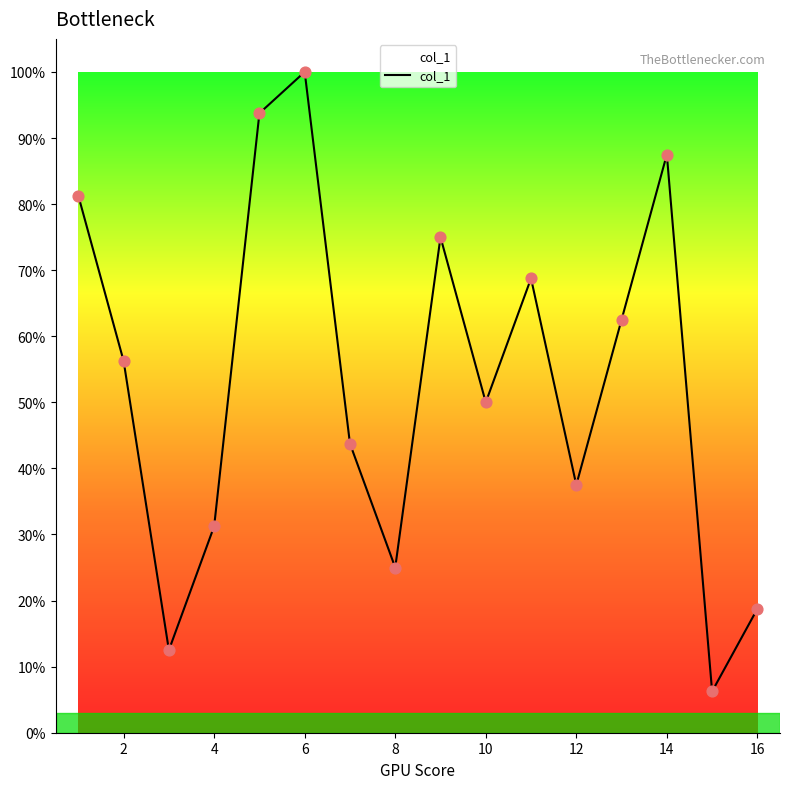

What is the greatest value displayed?

100.0